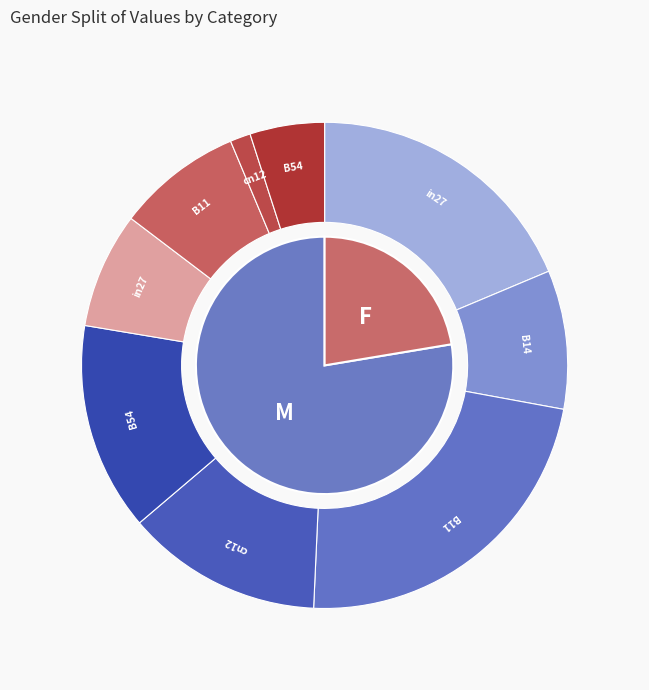

Count the number of slices in the pie.

5